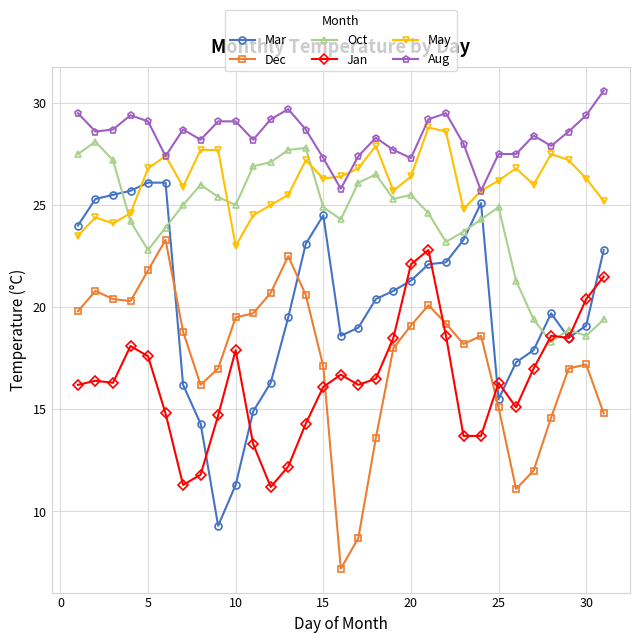

What is the value of the Jan point at the 9th from the left?

14.7